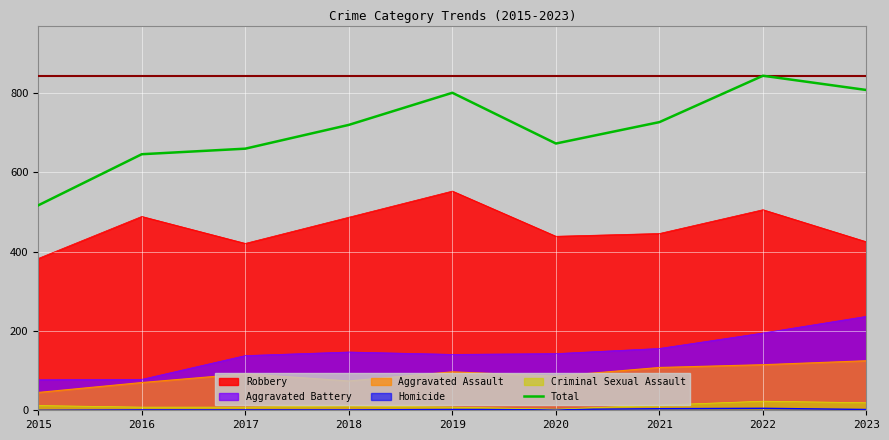

How many points are higher than both their immediate neighbors (excluding endpoints)?

2